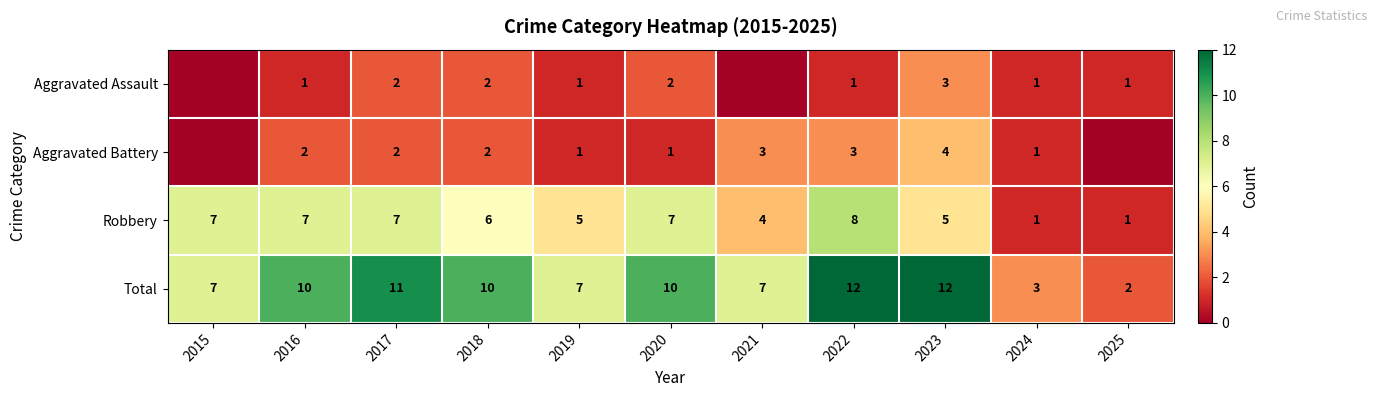

What is the total value across all series at 2015?

14